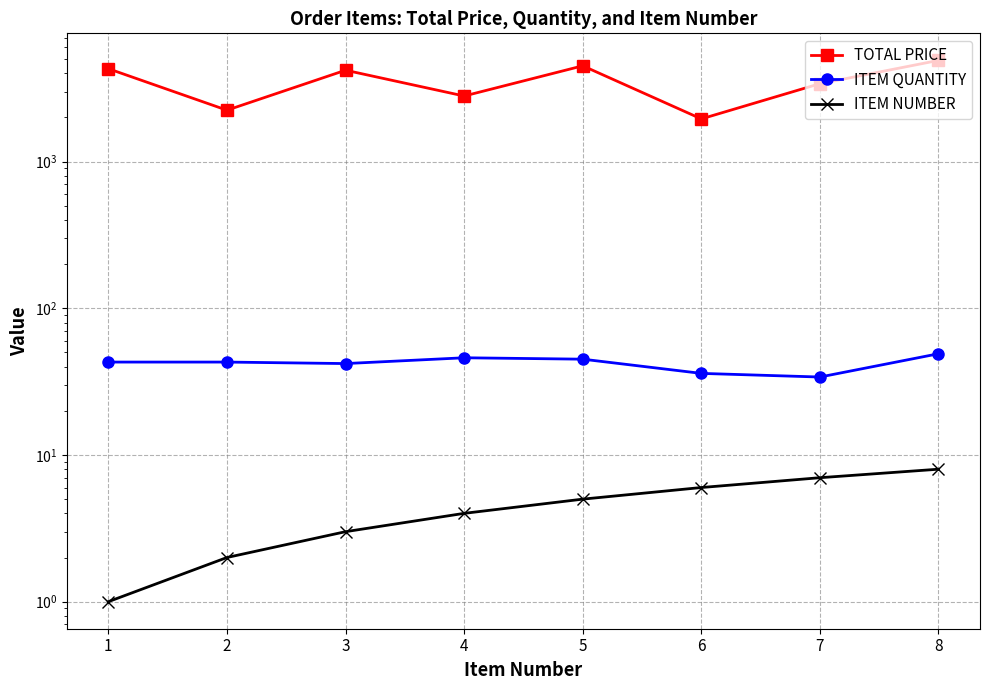

How many categories are shown in the chart?

8